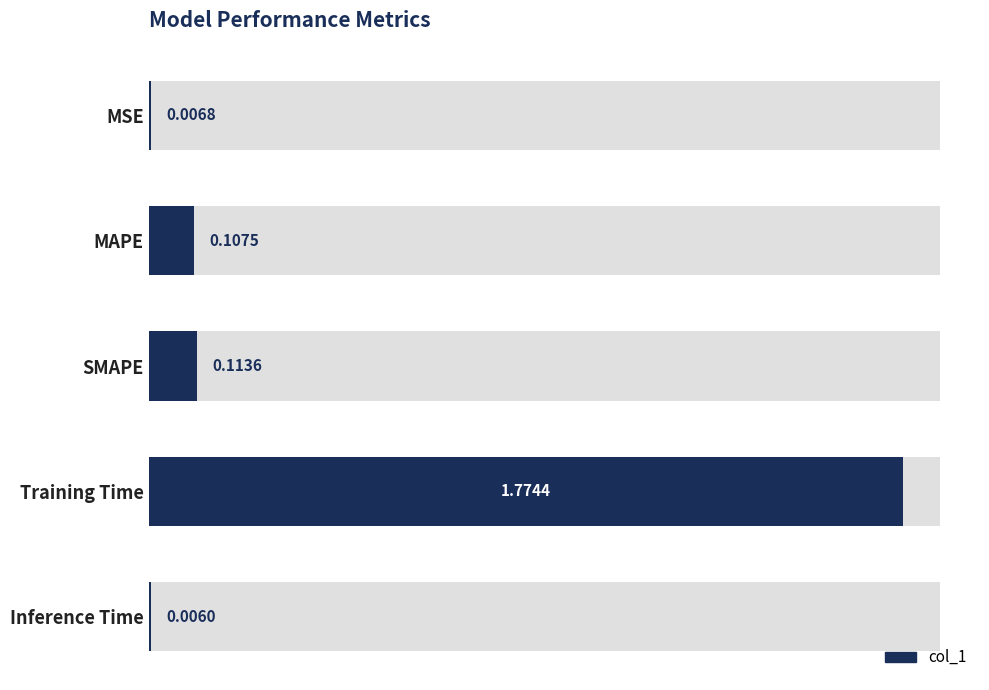

Are the bars horizontal?

Yes